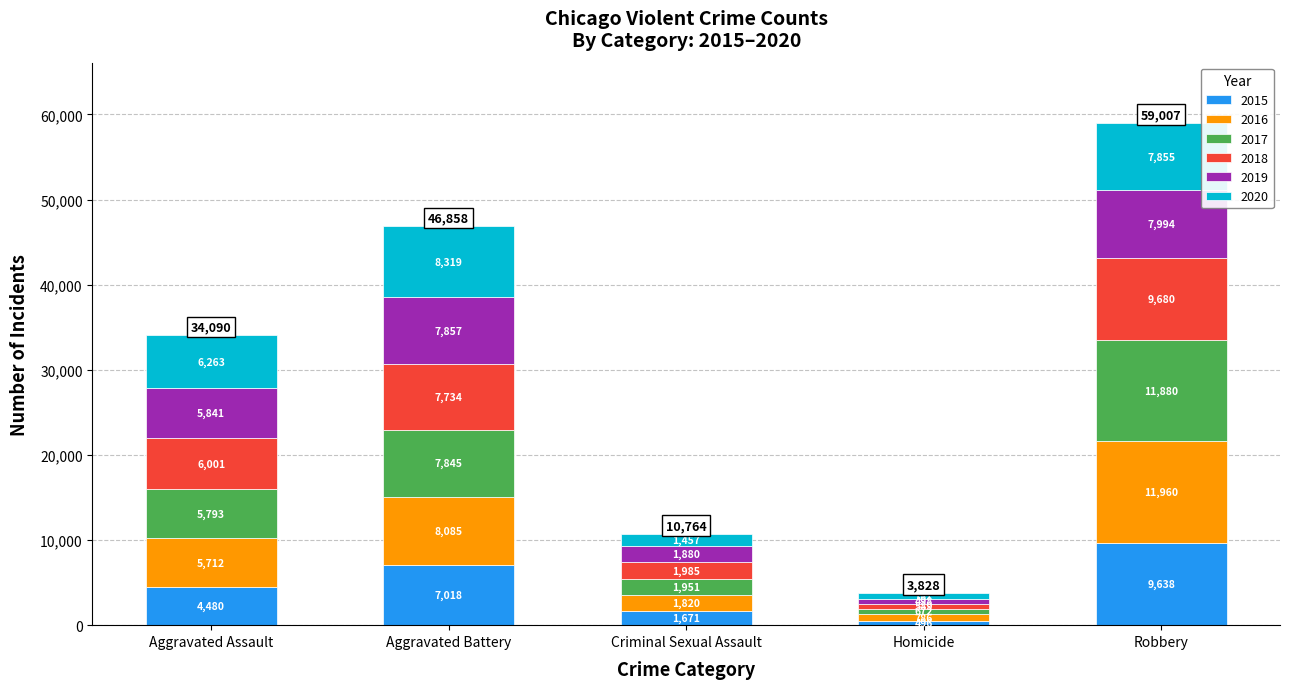

What is the total value across all series at Robbery?

59007